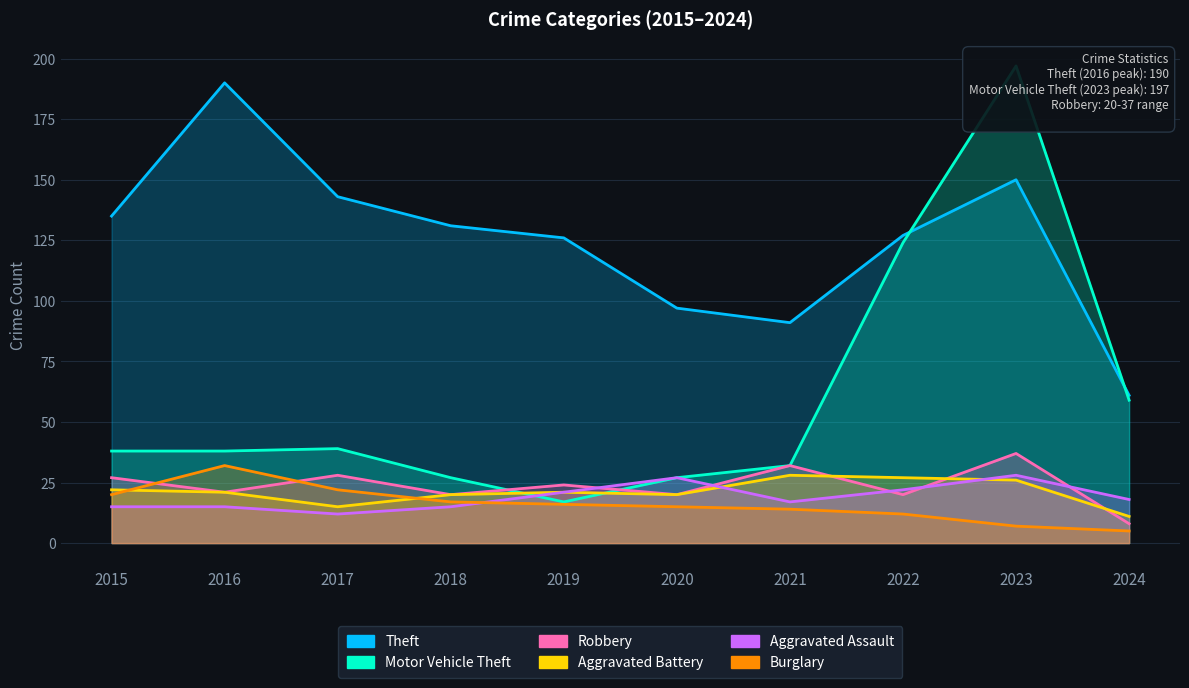

Rank the series at 2017 from lowest to highest value.

Aggravated Assault, Aggravated Battery, Burglary, Robbery, Motor Vehicle Theft, Theft